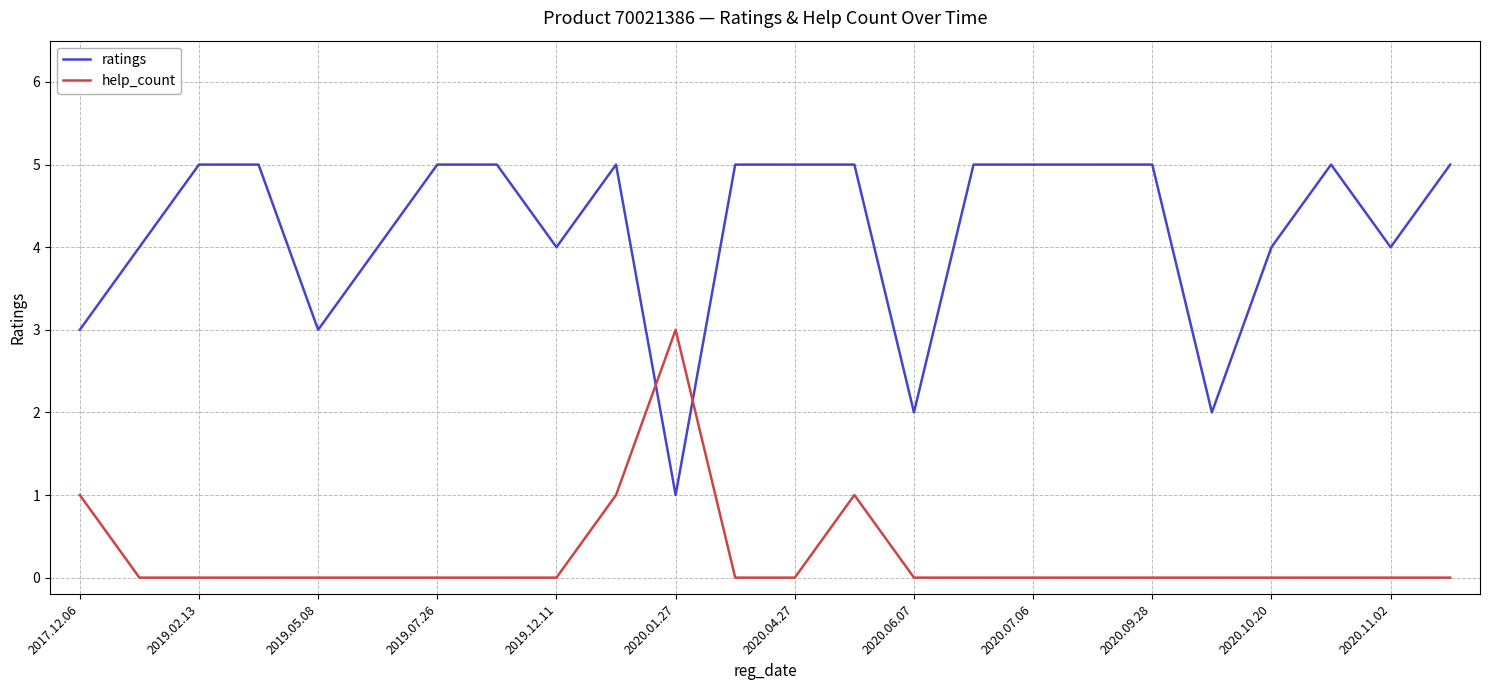

What are all the series names shown in the legend?

ratings, help_count